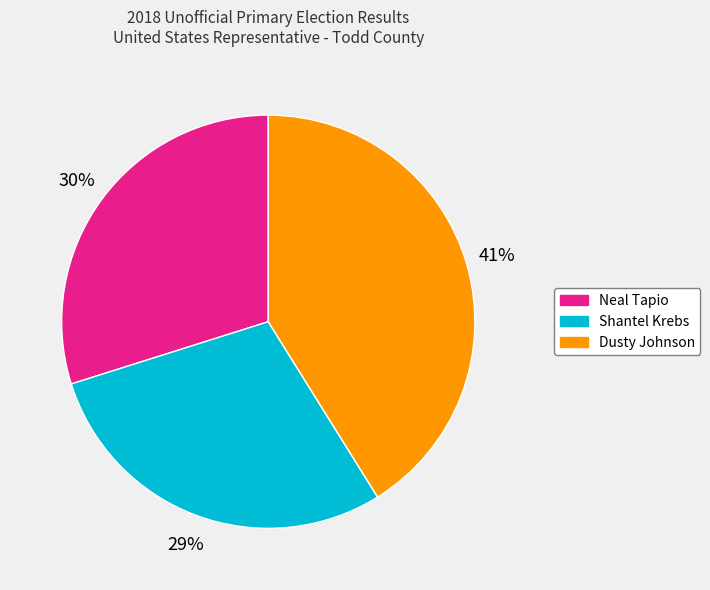

Does Neal Tapio represent more than half of the total?

No